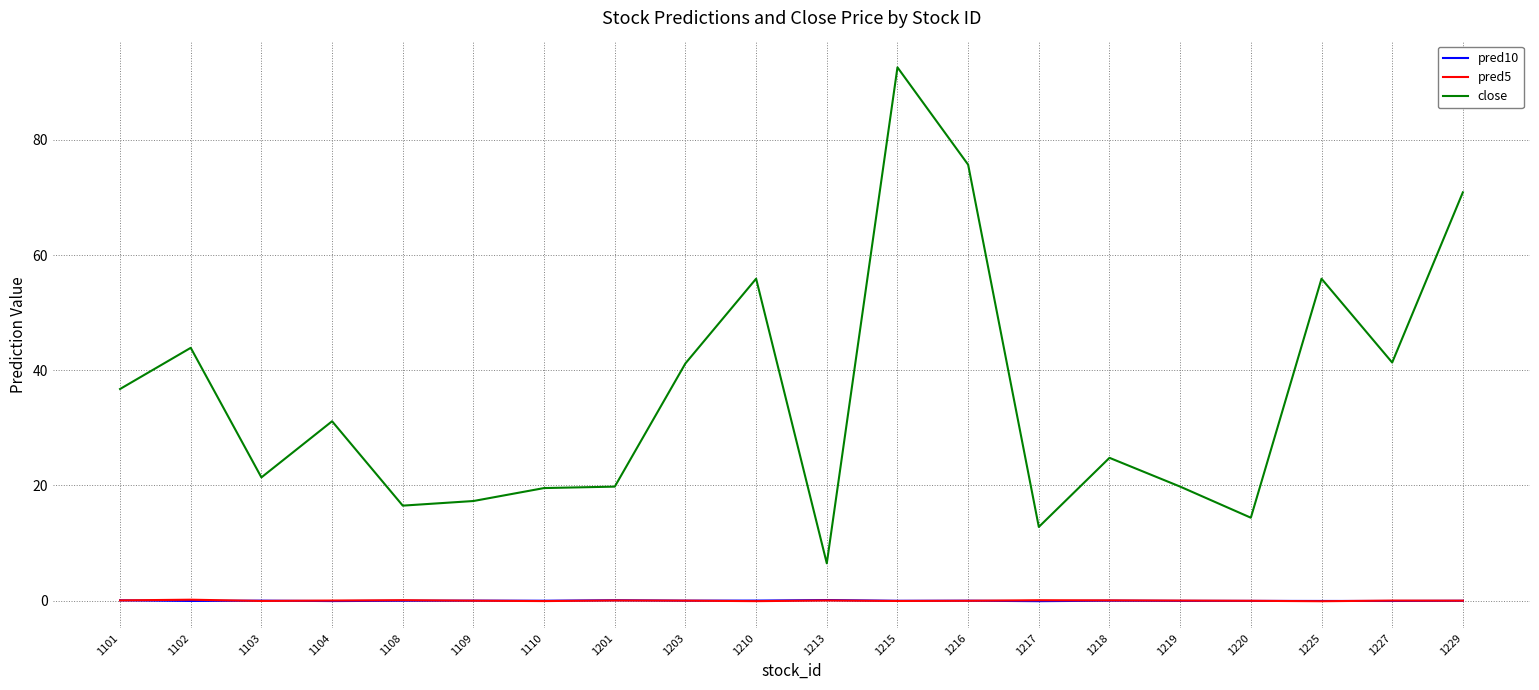

True or false: pred5 and close cross at least once.

False